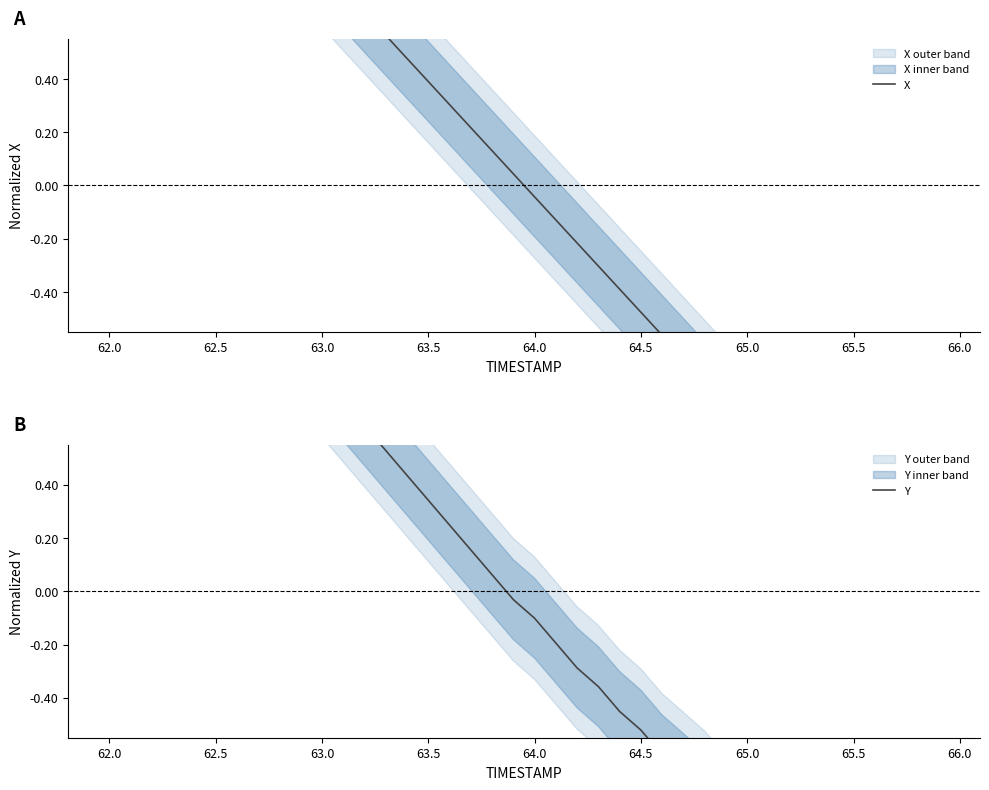

Reading left to right, list all the values displayed in this chart.

X: 1.7	1.6	1.5	1.4	1.3	1.3	1.2	1.1	1.0	0.9	0.8	0.7	0.6	0.6	0.5	0.4	0.3	0.2	0.1	0.0	-0.0	-0.1	-0.2	-0.3	-0.4	-0.5	-0.6	-0.6	-0.7	-0.8	-0.9	-1.0	-1.1	-1.2	-1.3	-1.3	-1.4	-1.5	-1.6	-1.7
Y: 1.8	1.7	1.6	1.5	1.4	1.3	1.2	1.1	1.0	0.9	0.8	0.7	0.6	0.5	0.4	0.3	0.2	0.2	0.1	-0.0	-0.1	-0.2	-0.3	-0.4	-0.5	-0.5	-0.6	-0.7	-0.8	-0.8	-0.9	-1.0	-1.1	-1.2	-1.2	-1.3	-1.4	-1.4	-1.5	-1.6